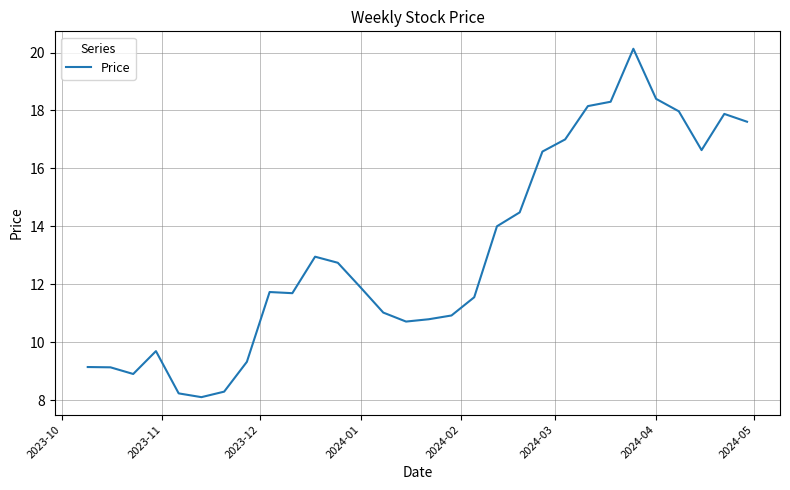

What is the greatest value displayed?

20.1